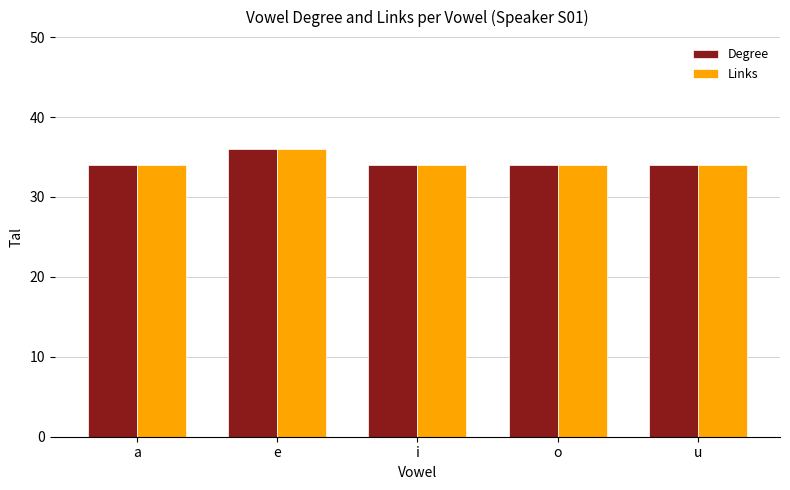

Reading left to right, extract all data points from this chart.

Degree: a=34	e=36	i=34	o=34	u=34
Links: a=34	e=36	i=34	o=34	u=34